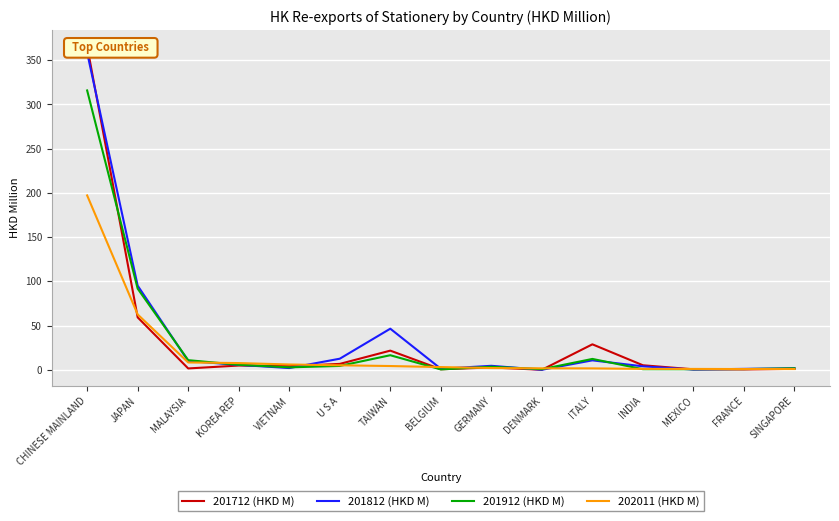

At JAPAN, list the series in order from largest to smallest.

201812 (HKD M), 201912 (HKD M), 202011 (HKD M), 201712 (HKD M)